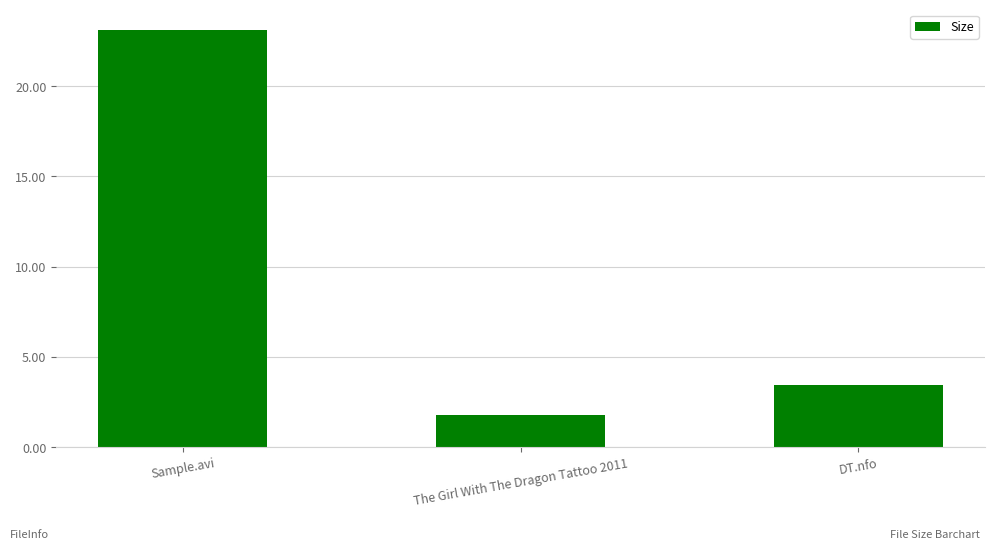

Reading right to left, transcribe all the data shown in this chart.

3.5	1.8	23.1